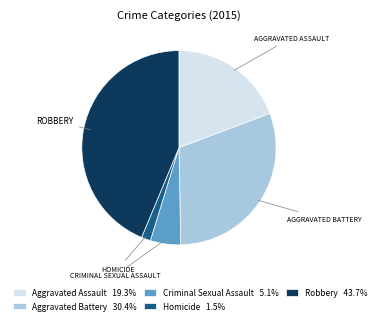

Which has a higher value, Aggravated Battery or Aggravated Assault?

Aggravated Battery